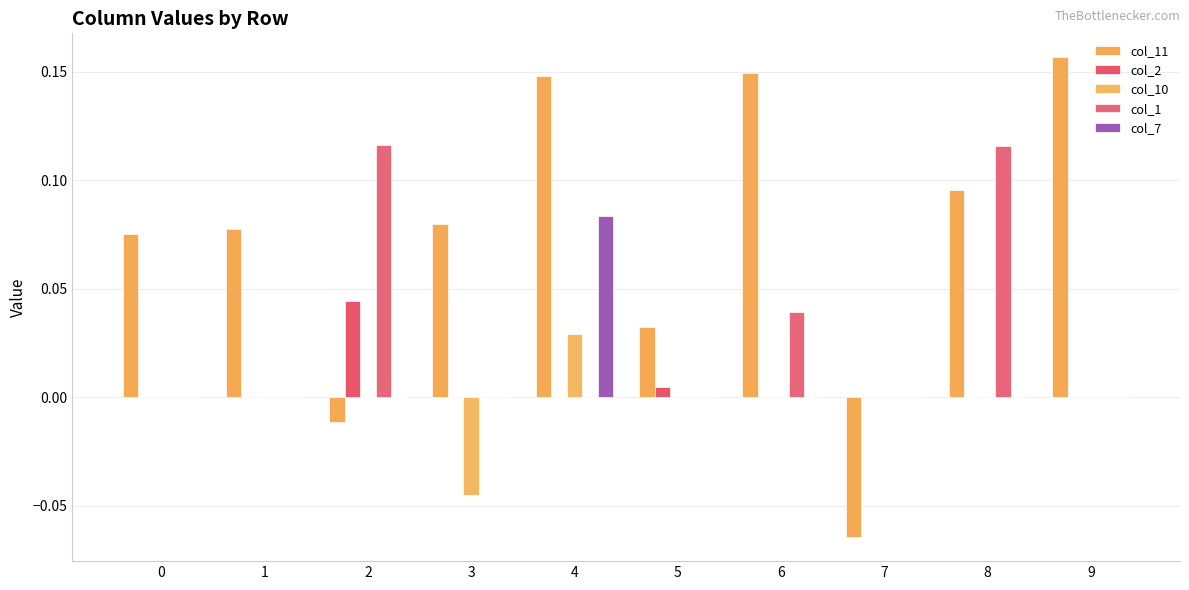

Count the number of categories in the chart.

10